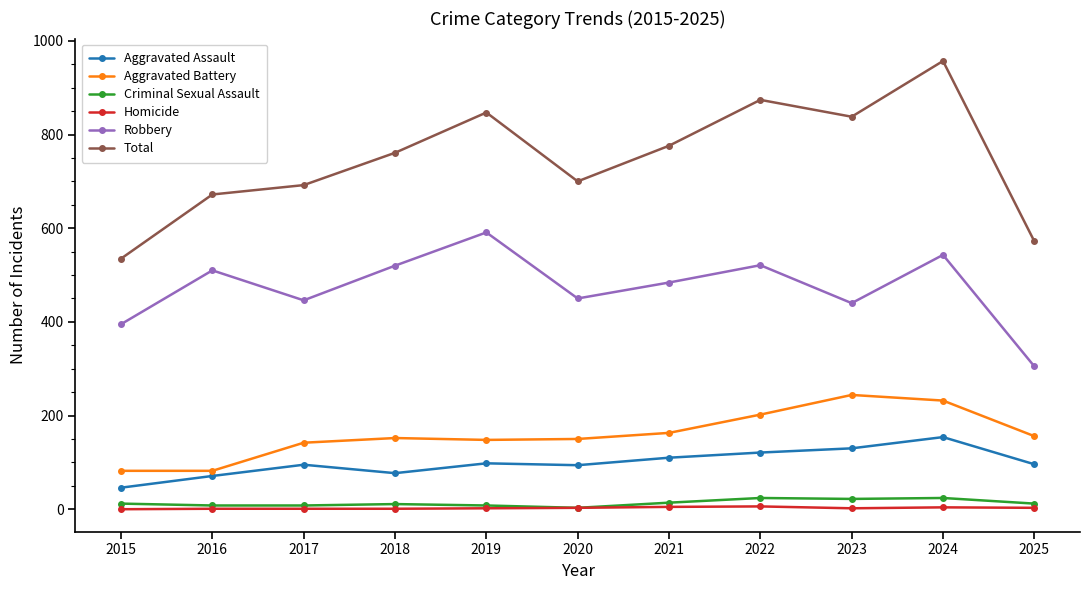

In Aggravated Battery, how many points are higher than both neighbors (excluding endpoints)?

2